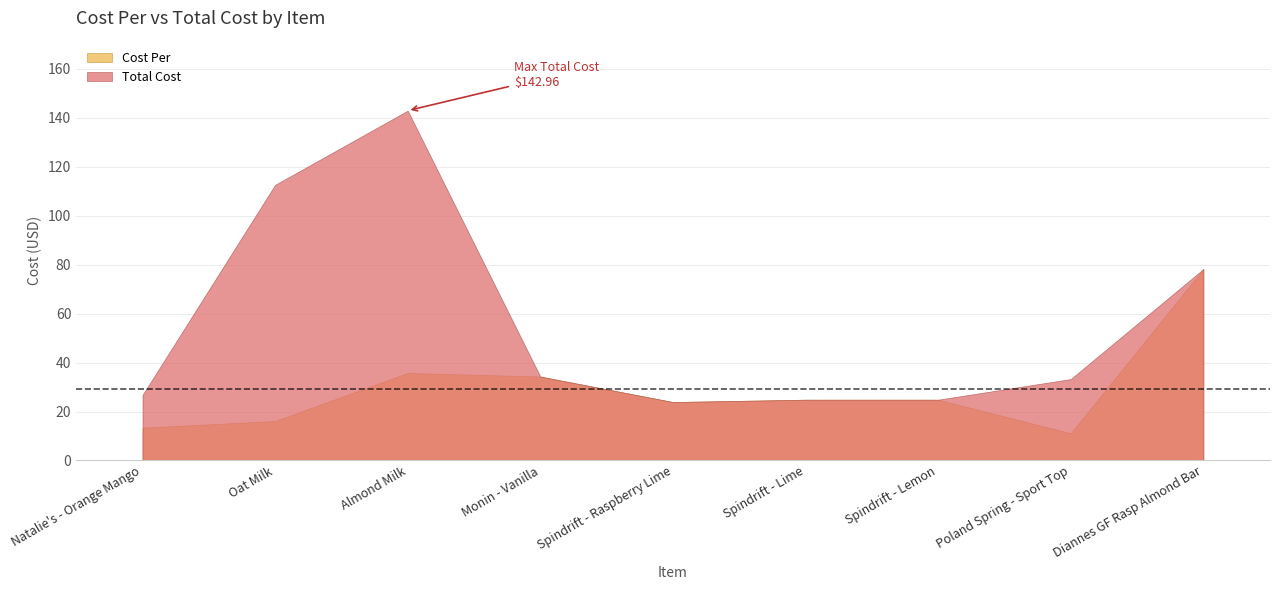

True or false: Total Cost and Cost Per cross at least once.

False